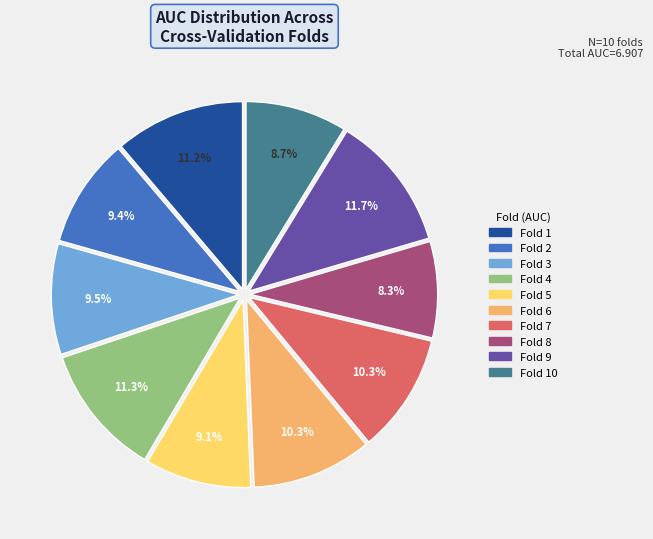

Does any single category account for the majority?

No